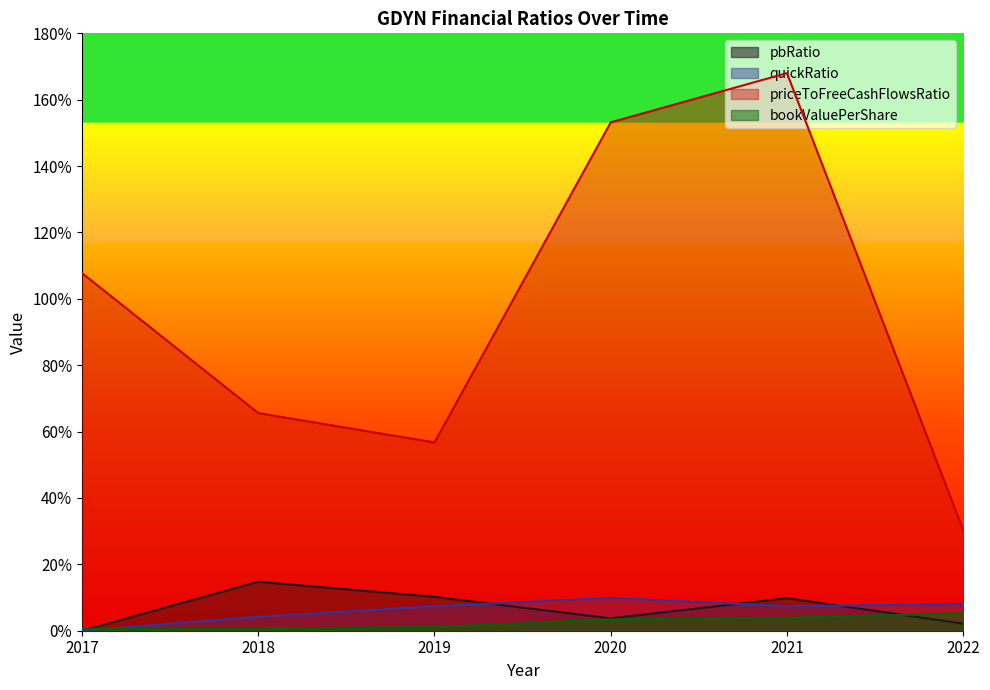

Where does the pbRatio series first go above 9?

2018